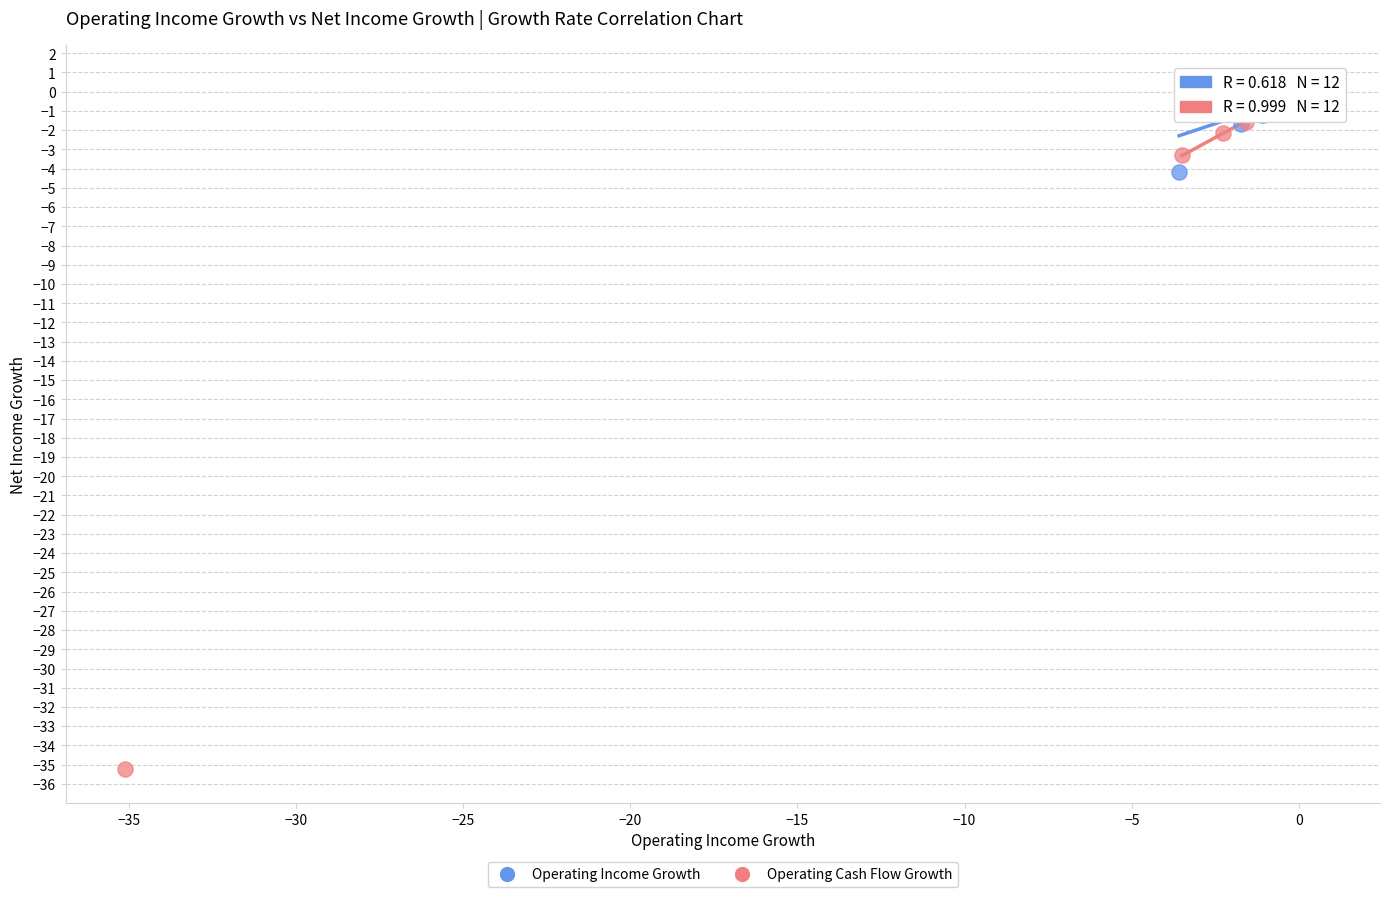

Which series contains the lowest Y value?

Operating Cash Flow Growth